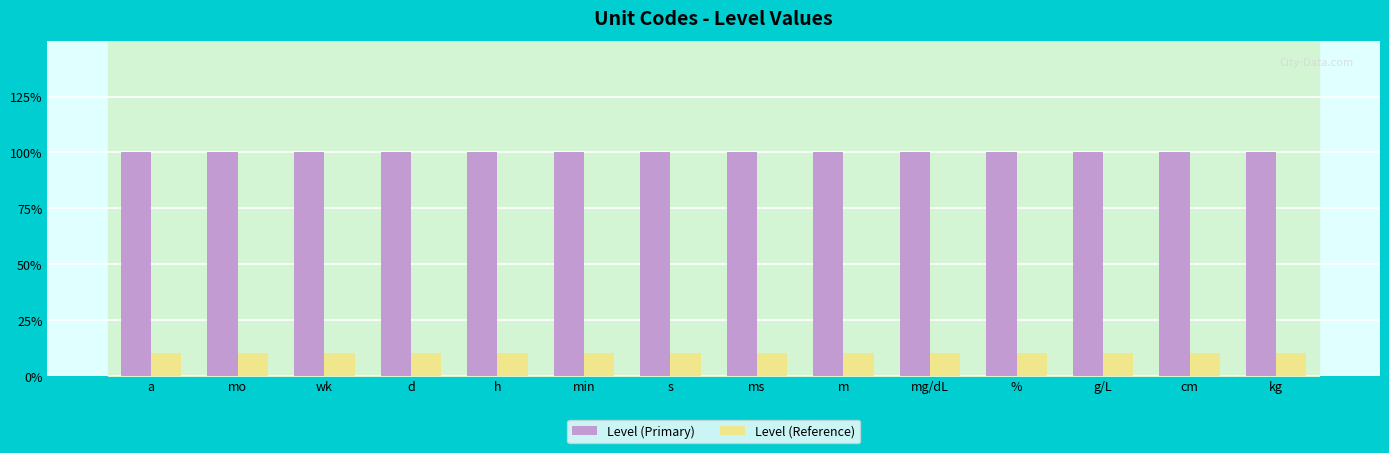

At how many categories does at least one series exceed 0?

14